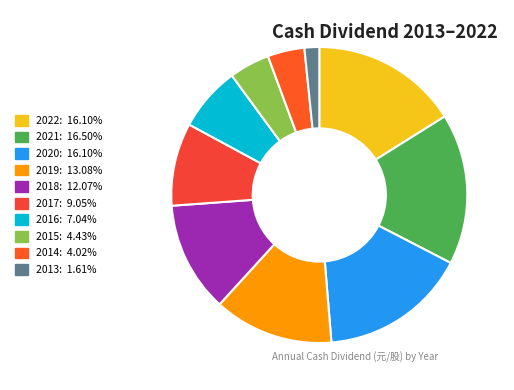

Is it true that 2017 is 9% of the pie?

True